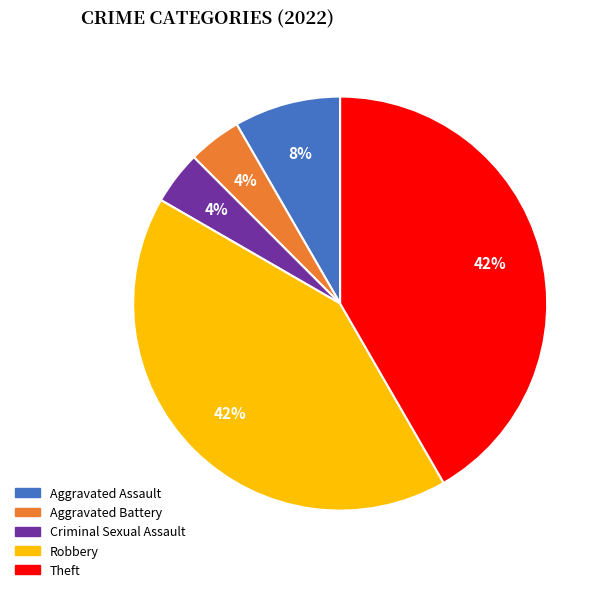

How many segments does this pie chart have?

5